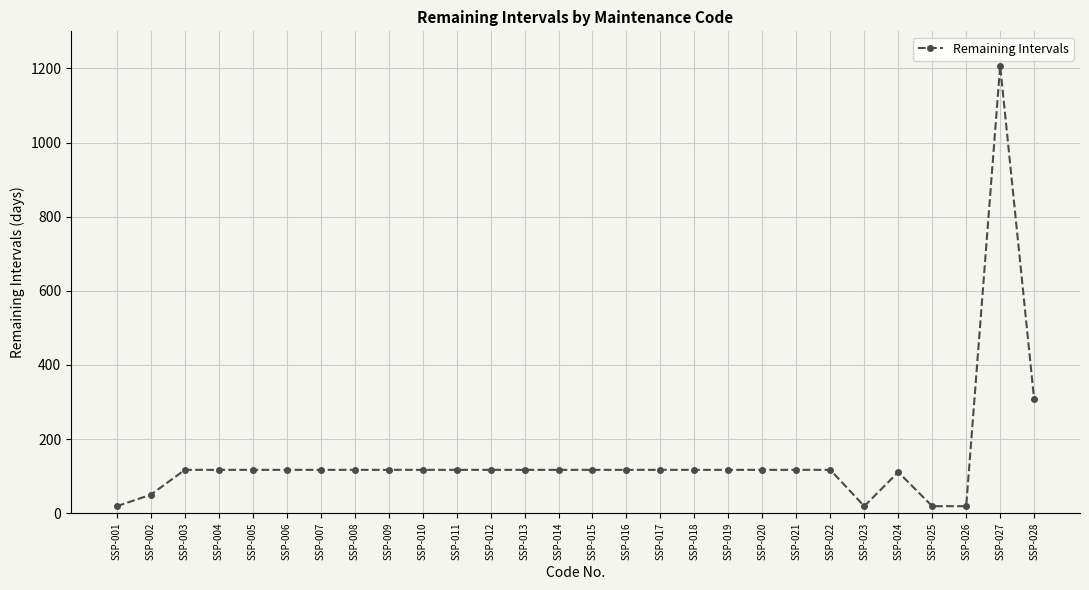

What is the maximum value shown in the chart?

1207